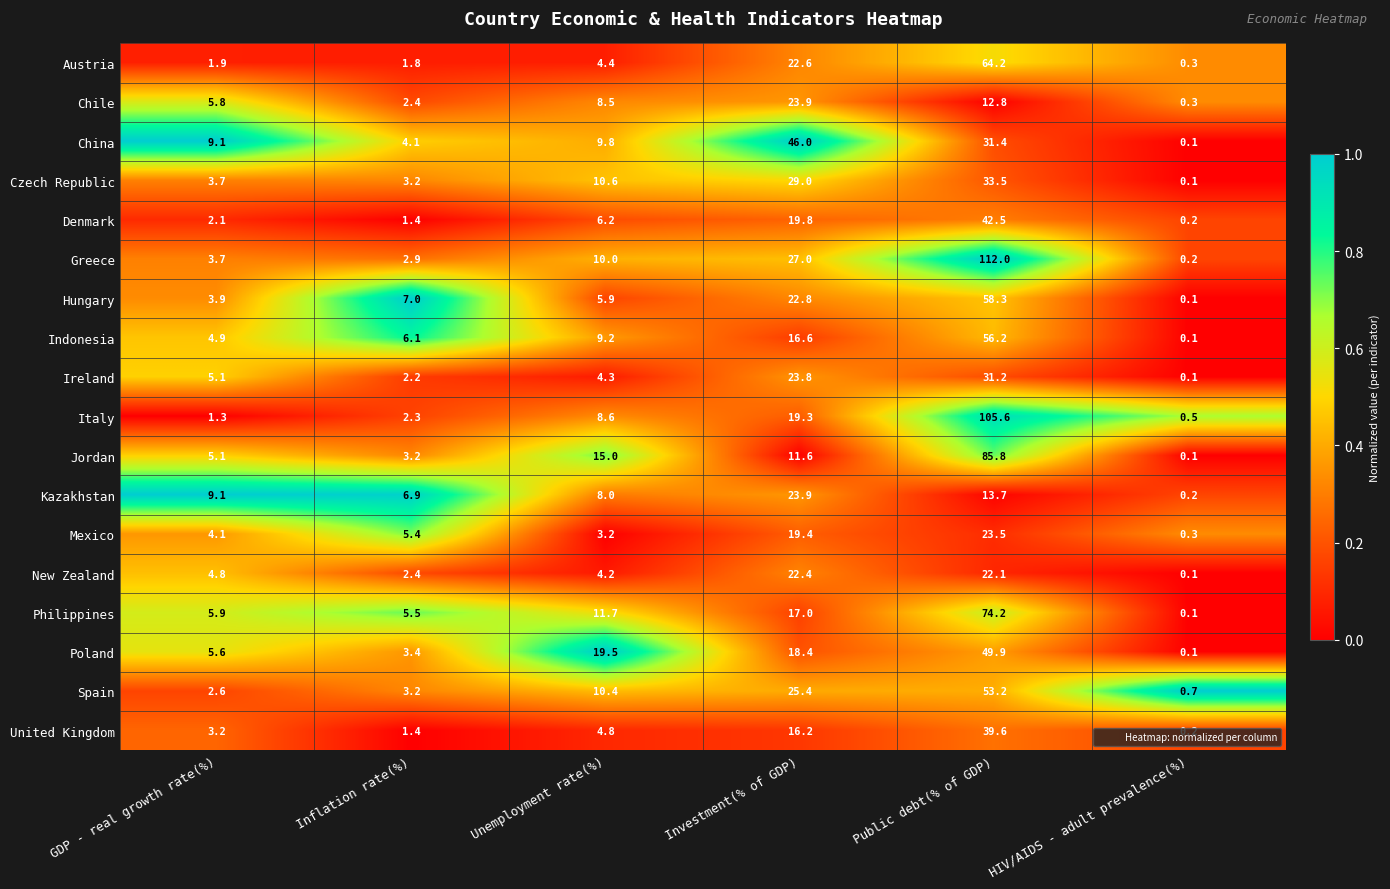

What is the sum of all Italy values?

137.6